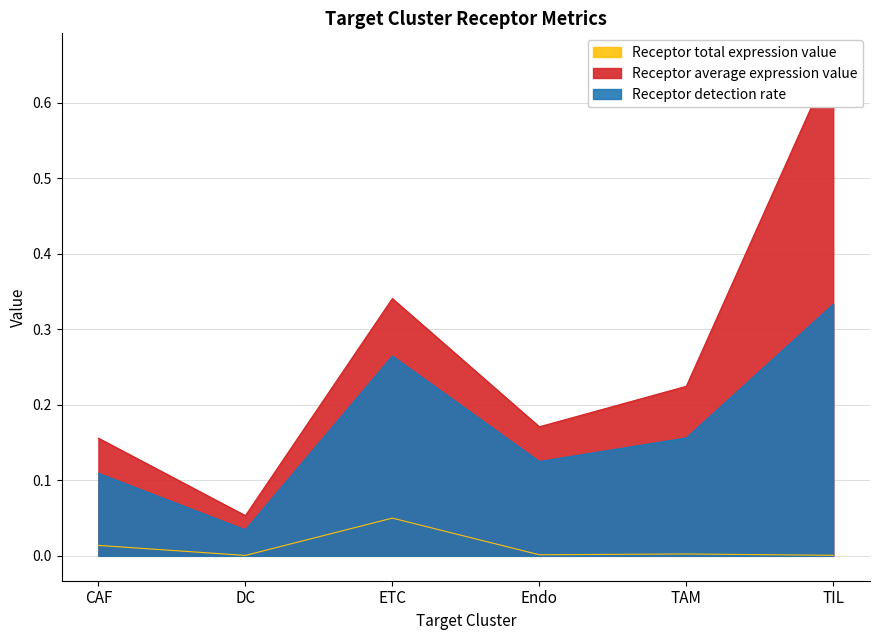

Between Endo and ETC, which is larger?

ETC